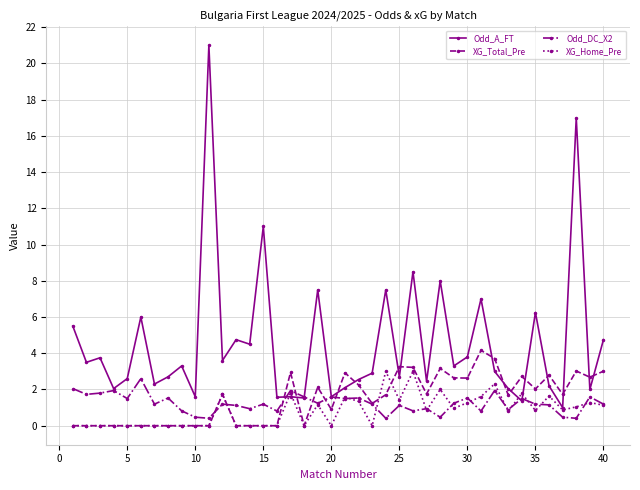

What is the value of the XG_Total_Pre point at the 19th from the left?

2.1